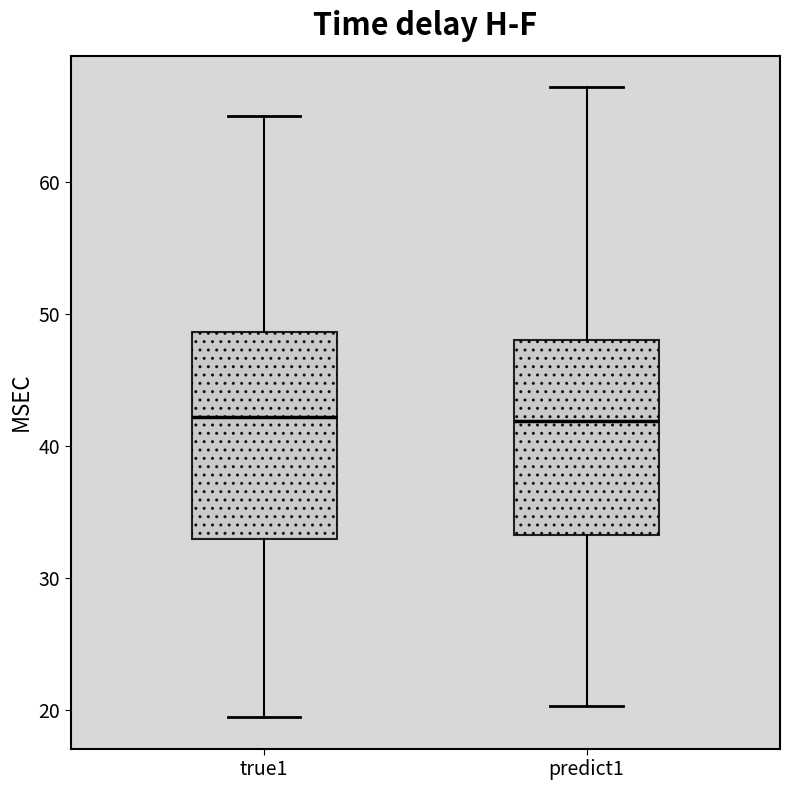

Reading left to right, transcribe this box plot: for each box, give where its median line is, the range the box spans, and where its two whiskers end, as read against the y-axis. The values are not printed on the chart, so give them approximately, as read against the axis.

true1: median 42, box 33 to 49, whiskers 19 to 65
predict1: median 42, box 33 to 48, whiskers 20 to 67